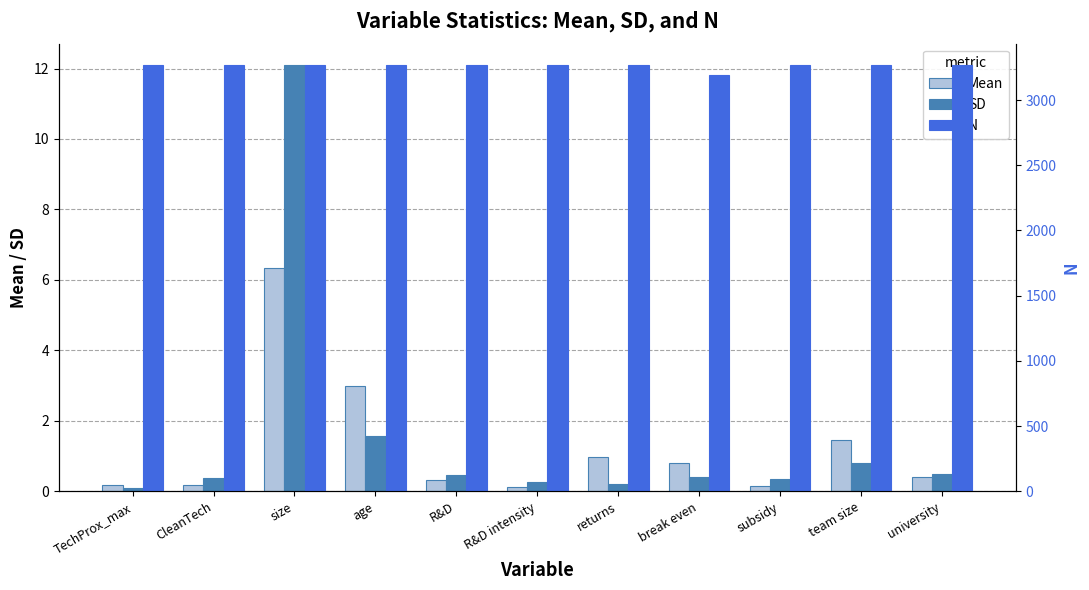

Between size and returns, which is larger?

size